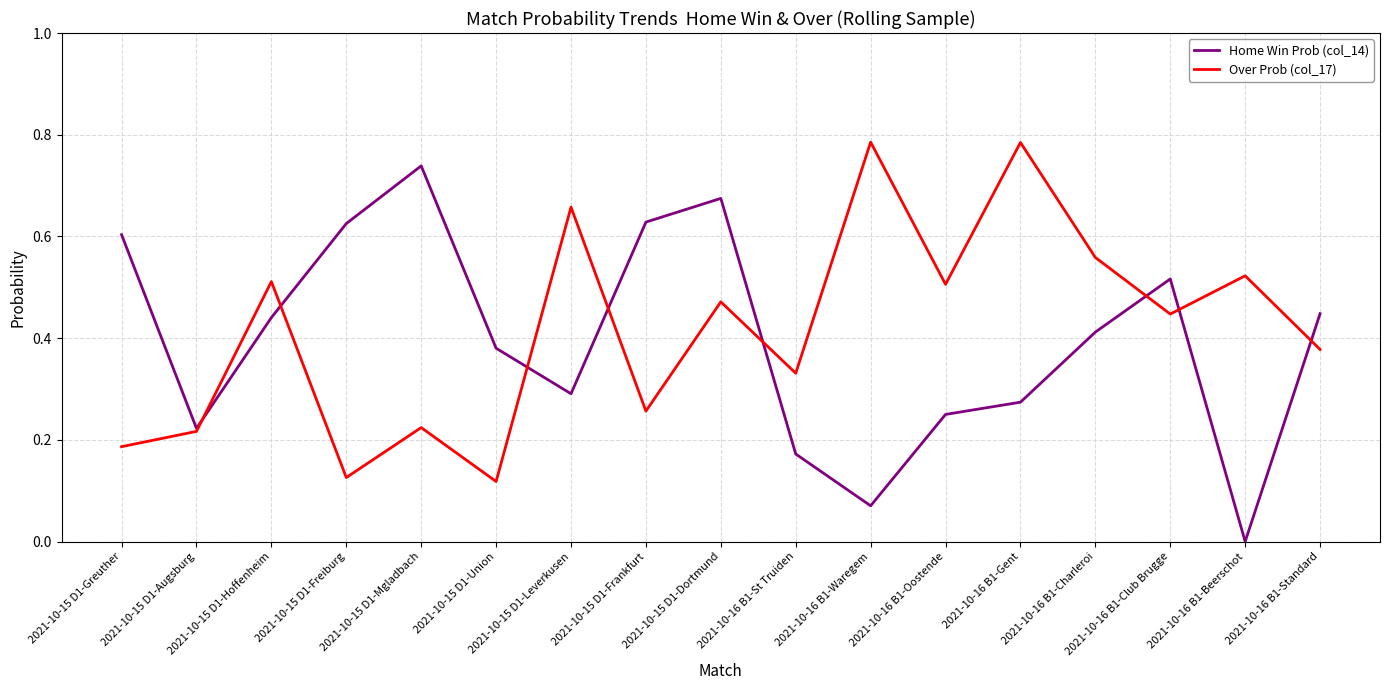

List the series in order of their peak value, highest first.

Over Prob (col_17), Home Win Prob (col_14)